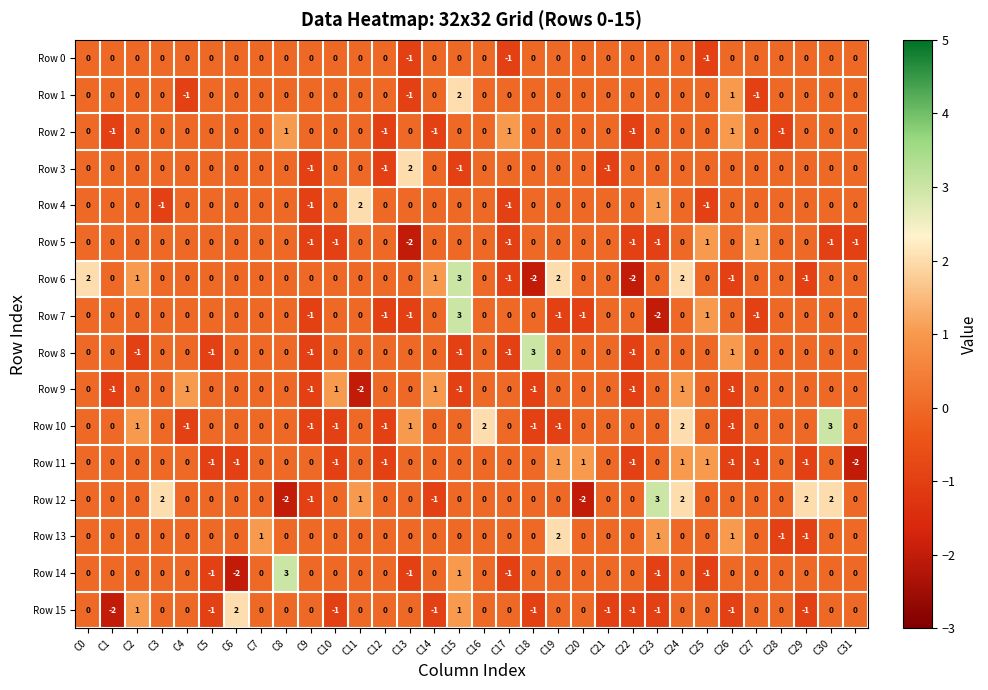

The value of Row 1 at C30 is 0. True or false?

True